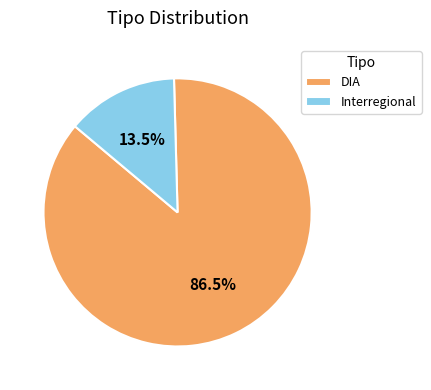

To the nearest percent, what is the difference between the largest and smallest slice percentages?

73%